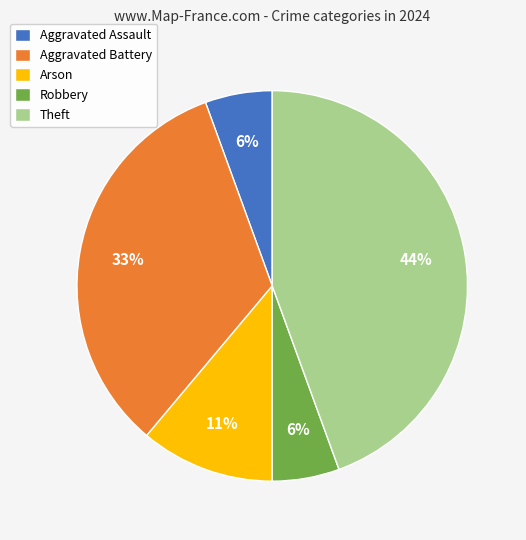

How many slices are in this pie chart?

5